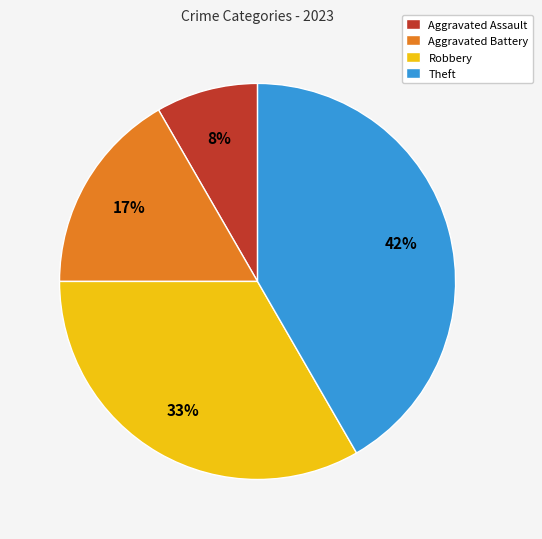

To the nearest percent, what is the average slice percentage?

25%